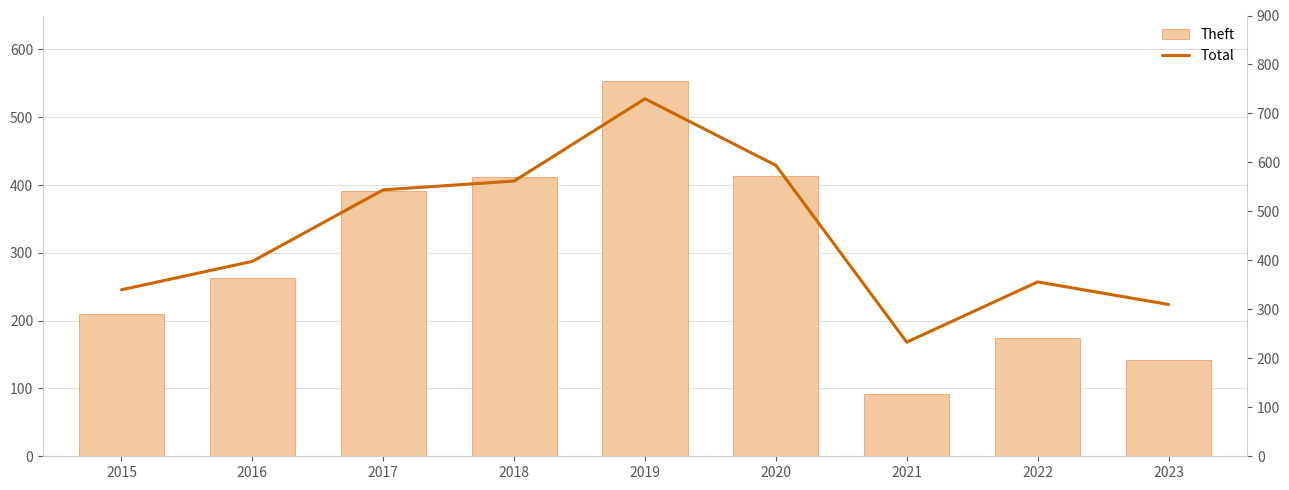

What is the difference between the Theft values at 2016 and 2022?

88